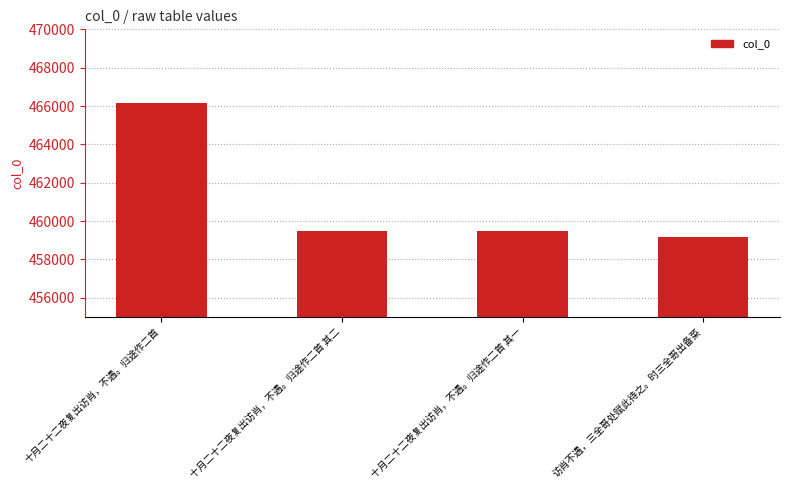

Between 访肖不遇，三全哥处赋此待之。时三全哥出备菜 and 十月二十二夜复出访肖，不遇。归途作二首 其二, which is larger?

十月二十二夜复出访肖，不遇。归途作二首 其二